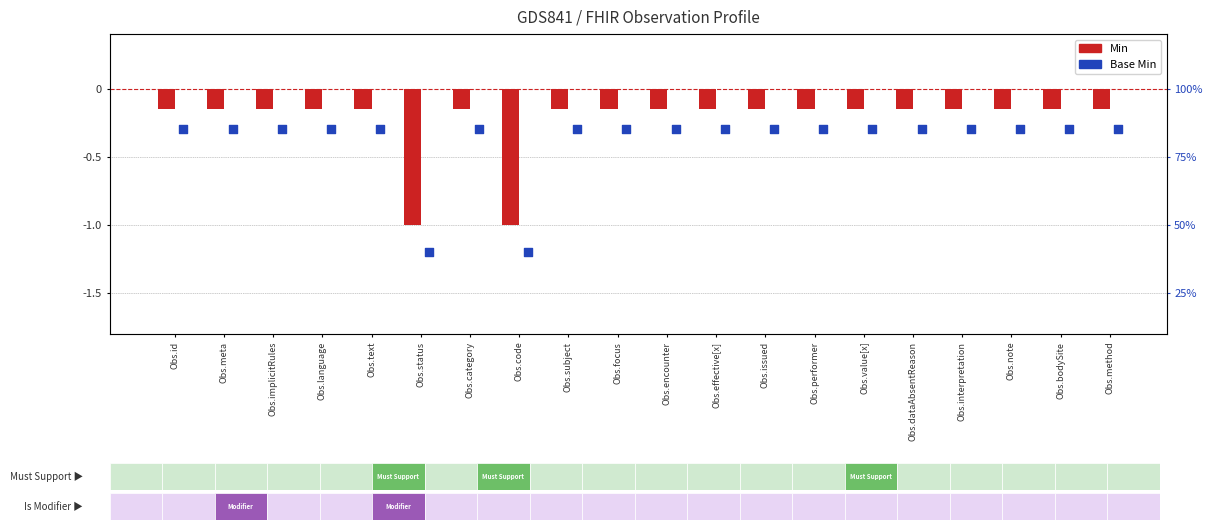

What are all the series names shown in the legend?

Min, Base Min